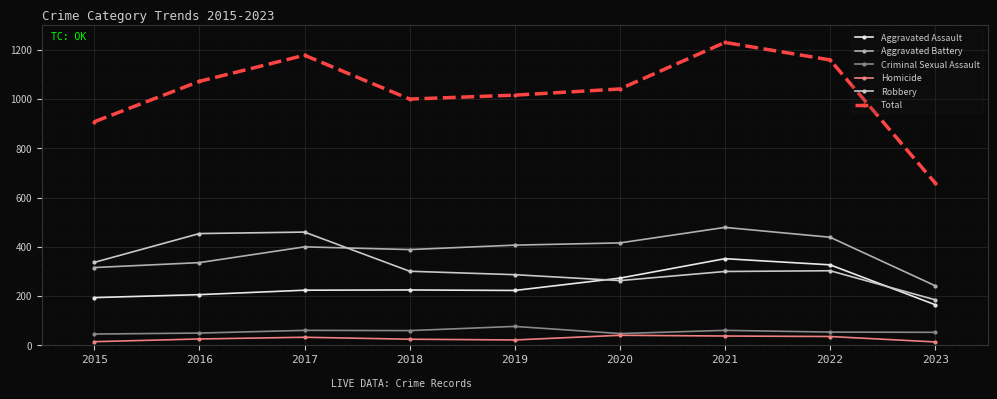

Which series has the largest total across all categories?

Total